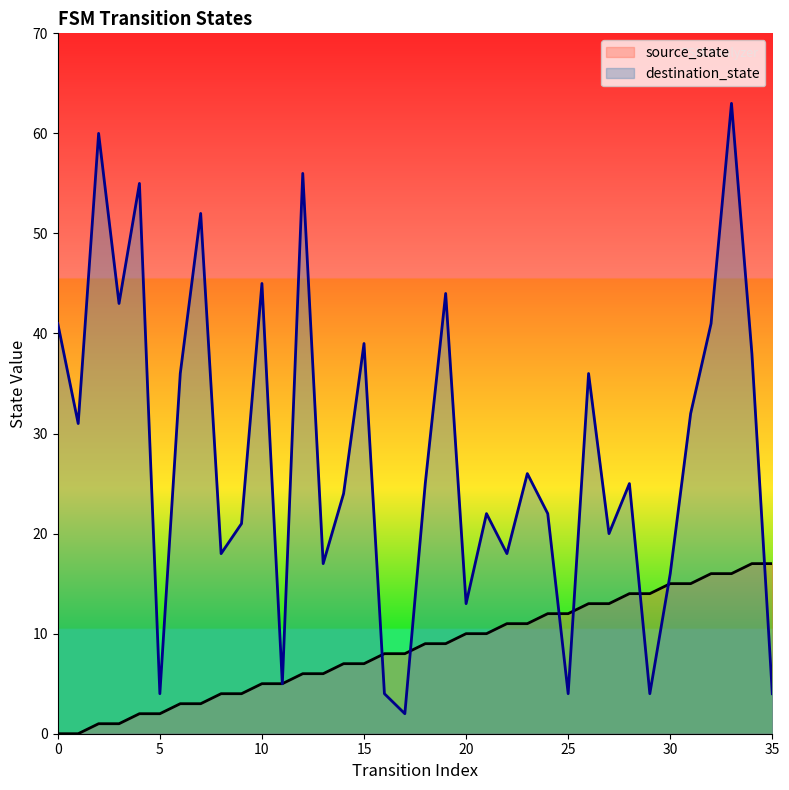

Between 1 and 33, which series saw the biggest shift?

destination_state